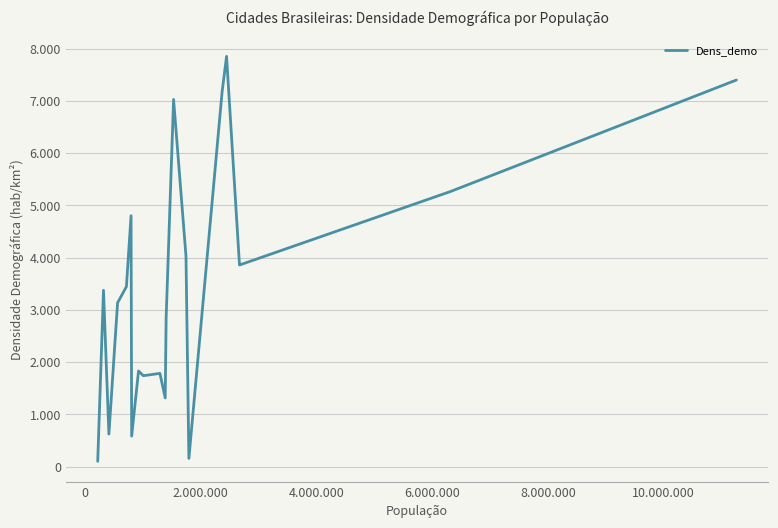

Reading left to right, list all the values displayed in this chart.

102.5	3375.1	624.2	3135.4	3444.6	4801.3	585.2	1831.4	1740.5	1785.3	1315.2	2844.9	7026.5	4028.4	158.1	7168.0	7850.7	3858.5	5265.6	7397.8